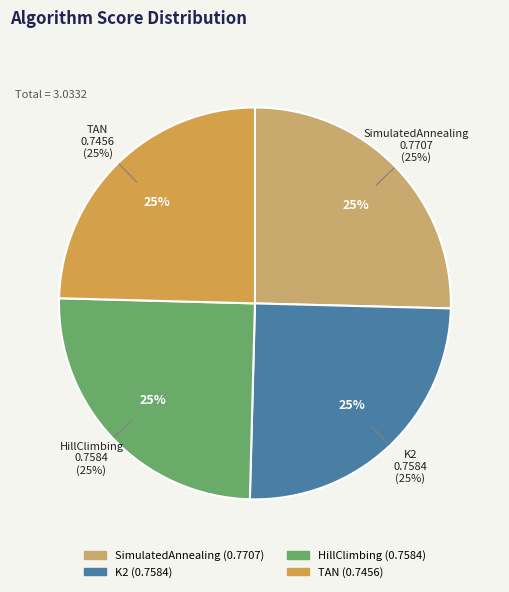

Combined, what portion of the pie is SimulatedAnnealing and TAN?

50.0%